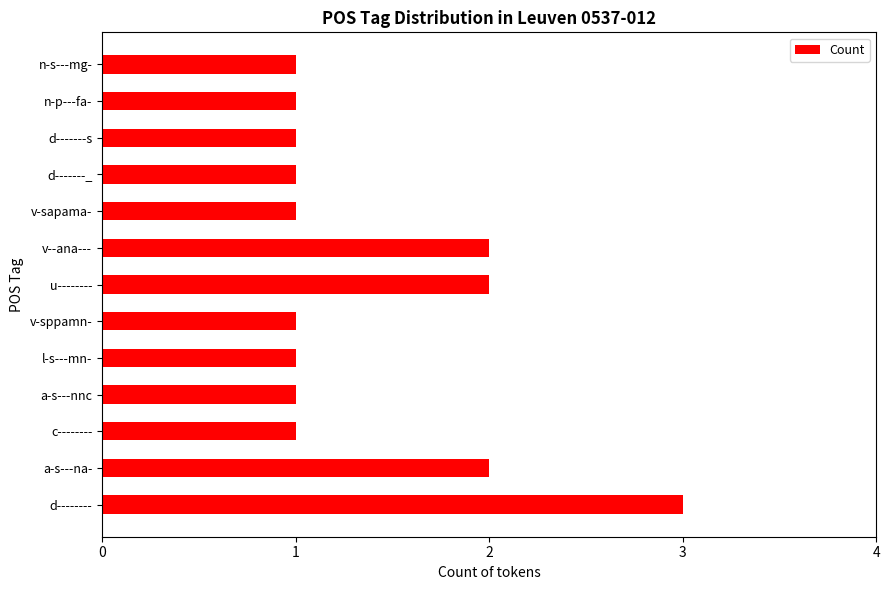

Approximately how many times larger is the value at l-s---mn- compared to v-sppamn-?

1.0